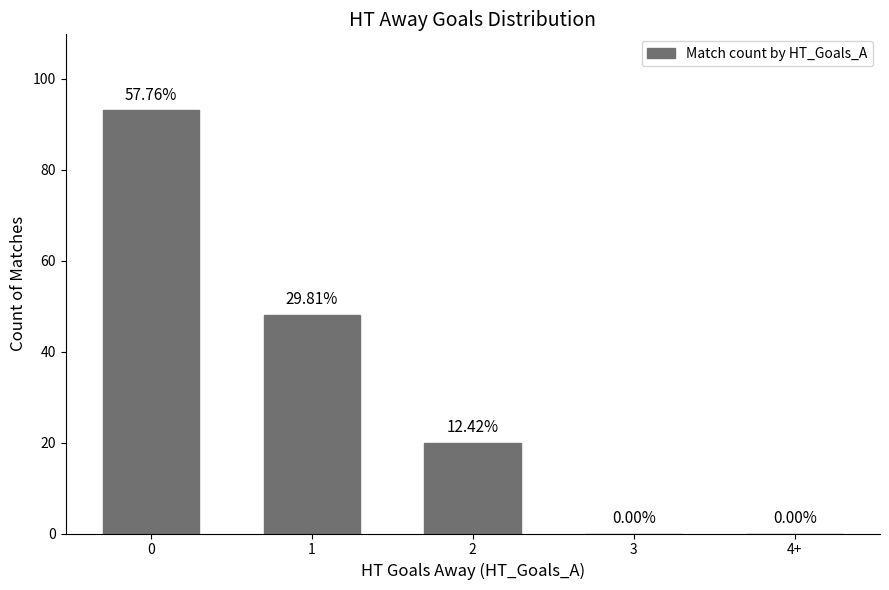

List the labels in order of value, largest first.

0, 1, 2, 3, 4+